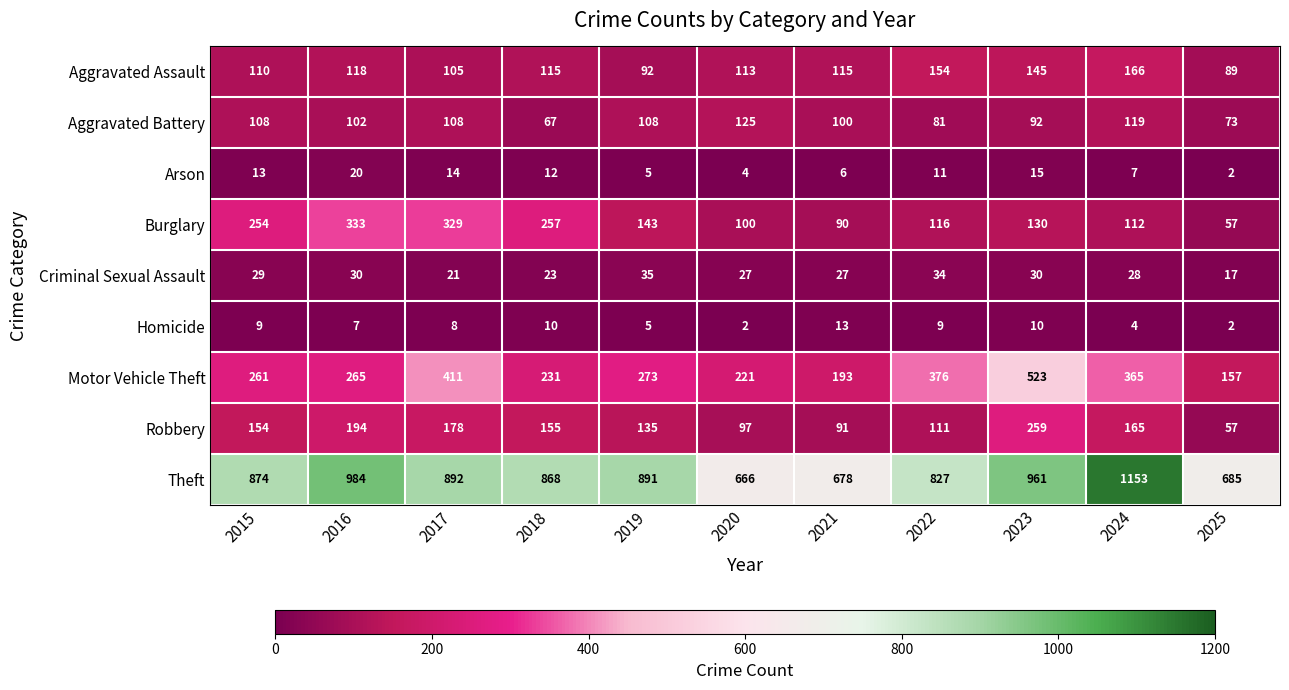

What is the total value across all series at 2016?

2053